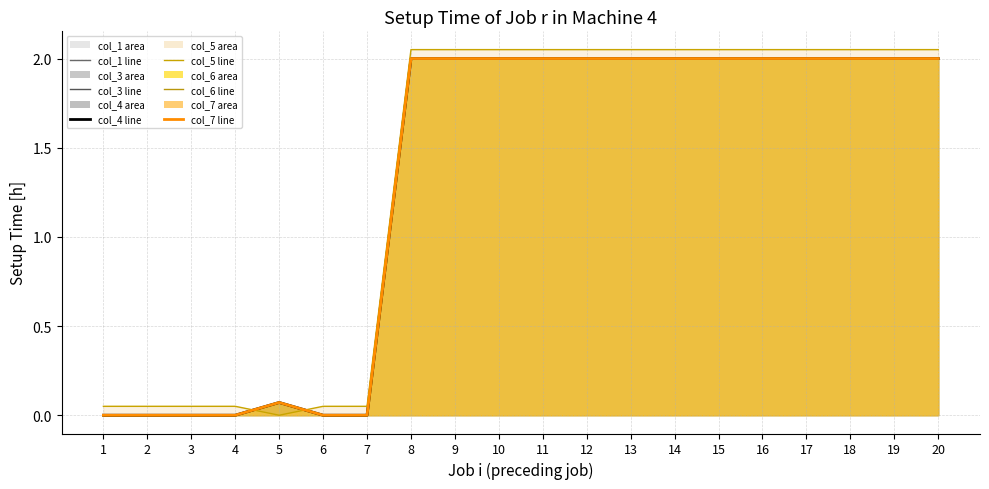

Reading left to right, list all the values displayed in this chart.

col_1 line: 0.0	0.0	0.0	0.0	0.1	0.0	0.0	2.0	2.0	2.0	2.0	2.0	2.0	2.0	2.0	2.0	2.0	2.0	2.0	2.0
col_3 line: 0.0	0.0	0.0	0.0	0.1	0.0	0.0	2.0	2.0	2.0	2.0	2.0	2.0	2.0	2.0	2.0	2.0	2.0	2.0	2.0
col_4 line: 0.0	0.0	0.0	0.0	0.1	0.0	0.0	2.0	2.0	2.0	2.0	2.0	2.0	2.0	2.0	2.0	2.0	2.0	2.0	2.0
col_5 line: 0.1	0.1	0.1	0.1	0.0	0.1	0.1	2.0	2.0	2.0	2.0	2.0	2.0	2.0	2.0	2.0	2.0	2.0	2.0	2.0
col_6 line: 0.0	0.0	0.0	0.0	0.1	0.0	0.0	2.0	2.0	2.0	2.0	2.0	2.0	2.0	2.0	2.0	2.0	2.0	2.0	2.0
col_7 line: 0.0	0.0	0.0	0.0	0.1	0.0	0.0	2.0	2.0	2.0	2.0	2.0	2.0	2.0	2.0	2.0	2.0	2.0	2.0	2.0